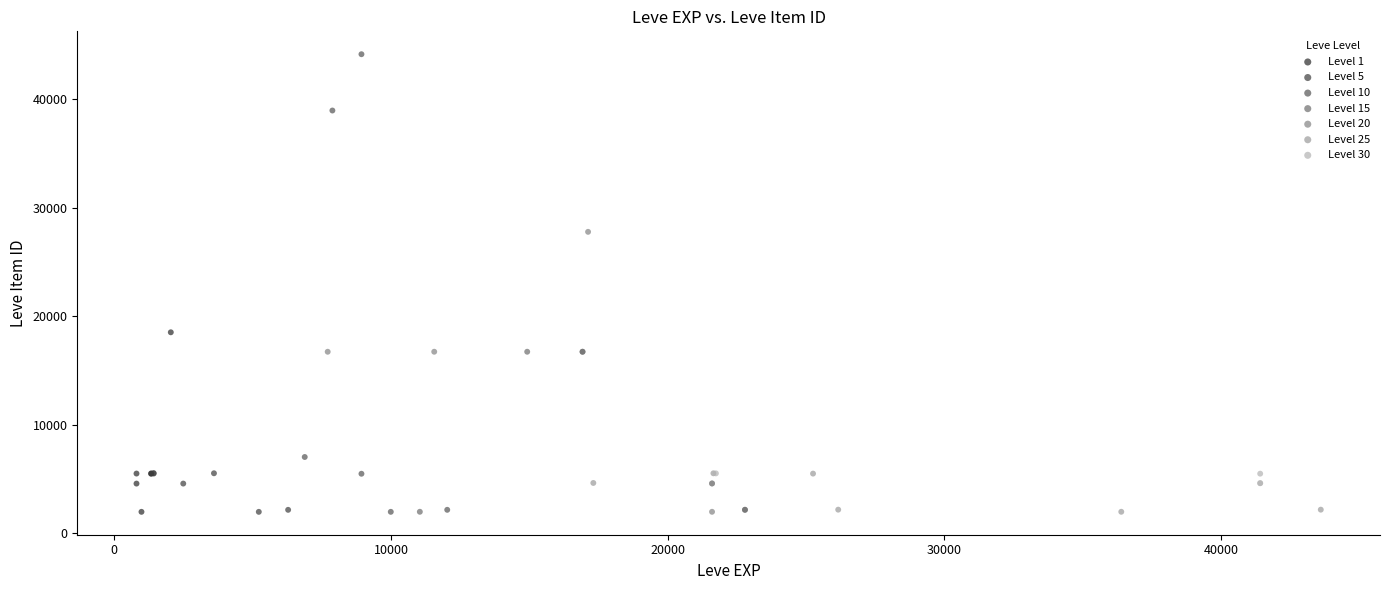

Which series reaches the maximum Y coordinate?

Level 10